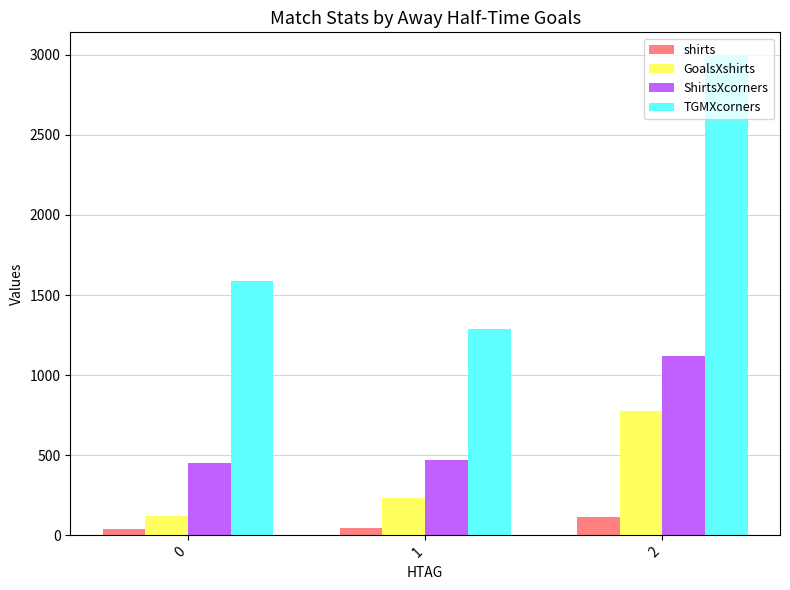

What is the greatest value displayed?

2990